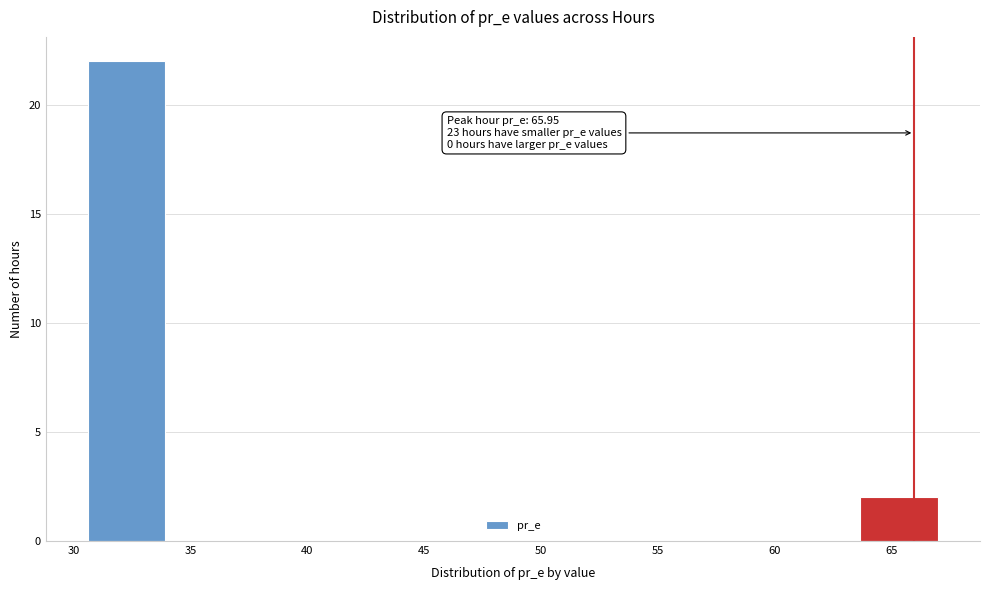

Which range on the x-axis has the tallest bar?

30.5 to 34.0